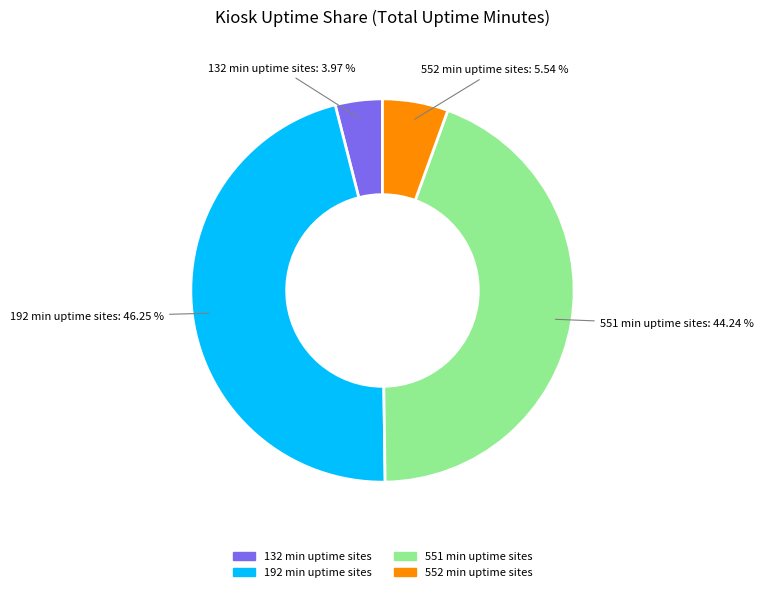

Is there any slice that represents more than half of the pie?

No